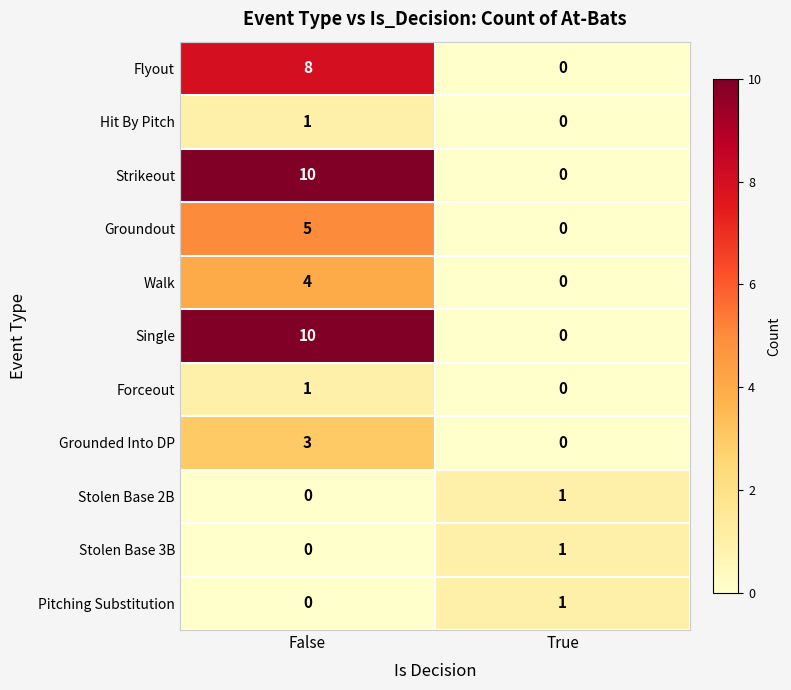

Which category has the highest value in the Pitching Substitution series?

True